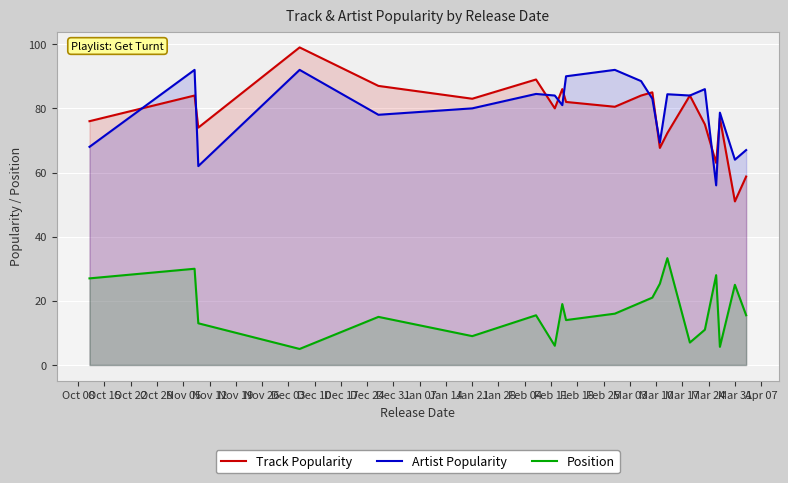

At which label does Track Popularity reach its minimum?

Mar 31